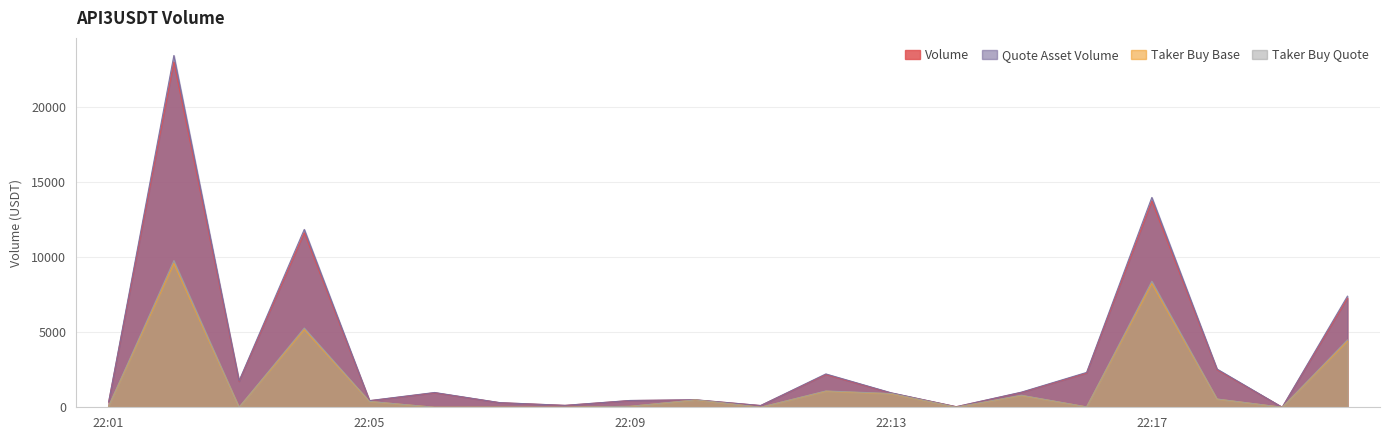

How many lines are shown in the chart?

4